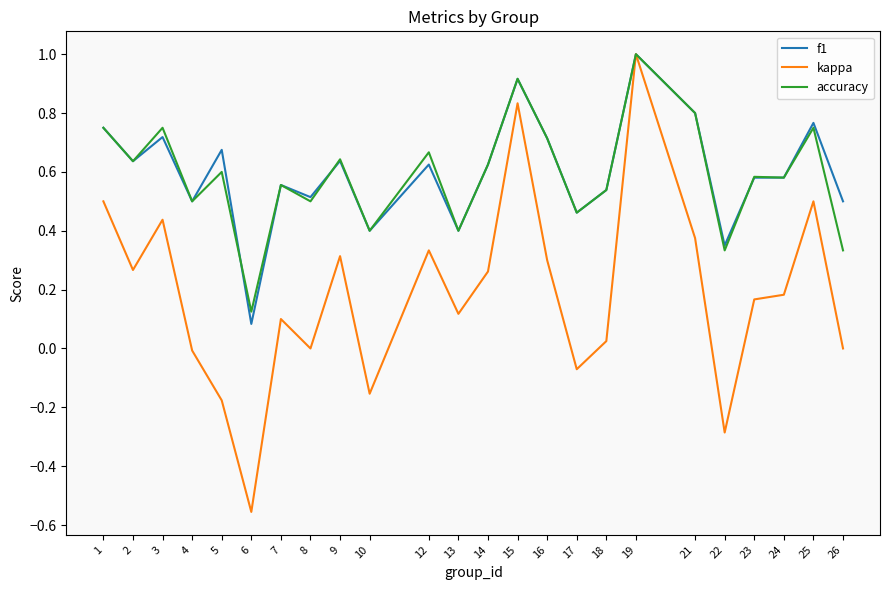

At how many categories does at least one series exceed 0?

24